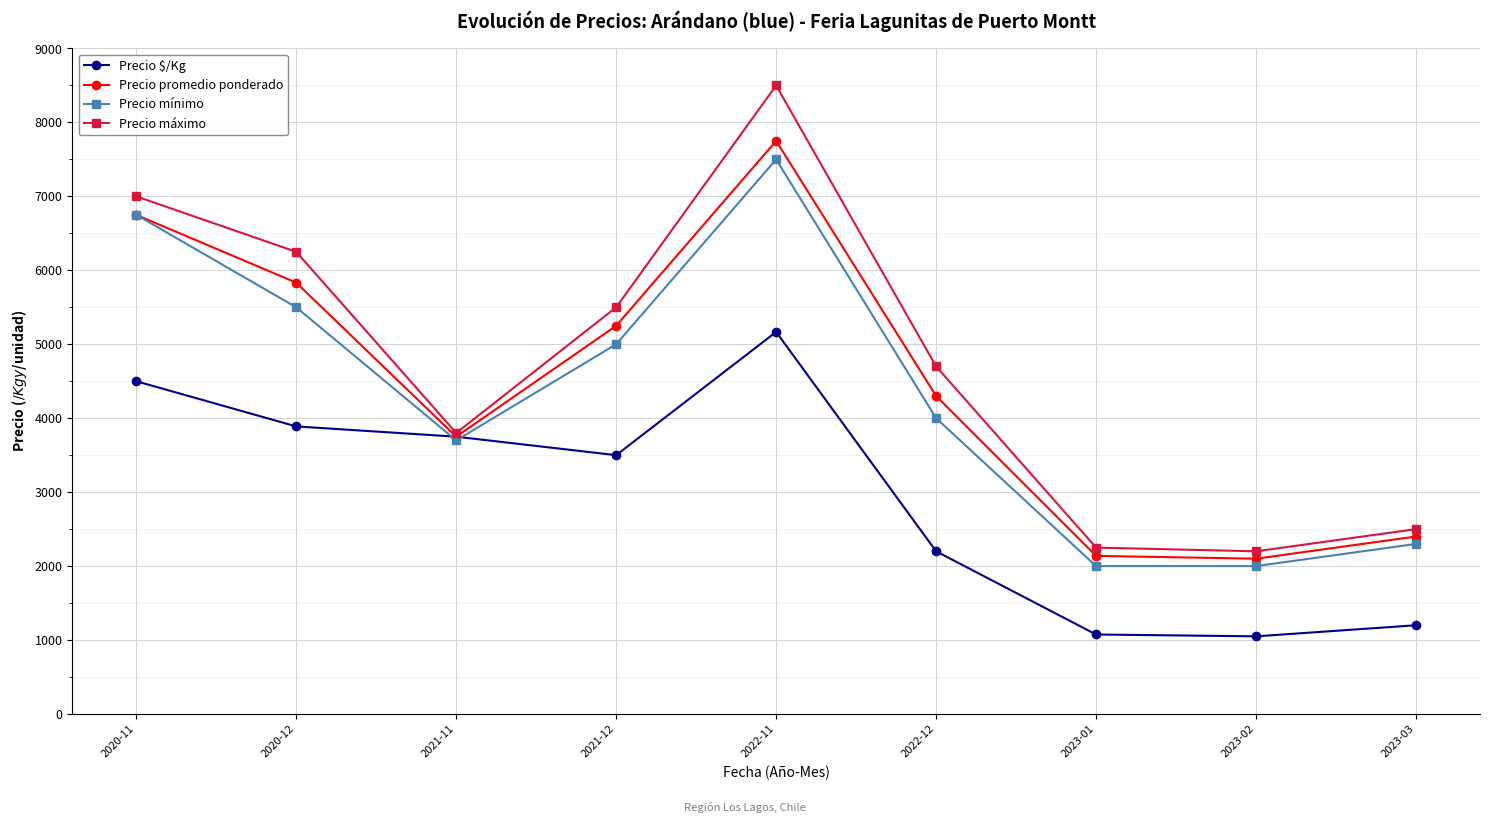

True or false: Precio máximo has a value of 2012 at 2022-12.

False